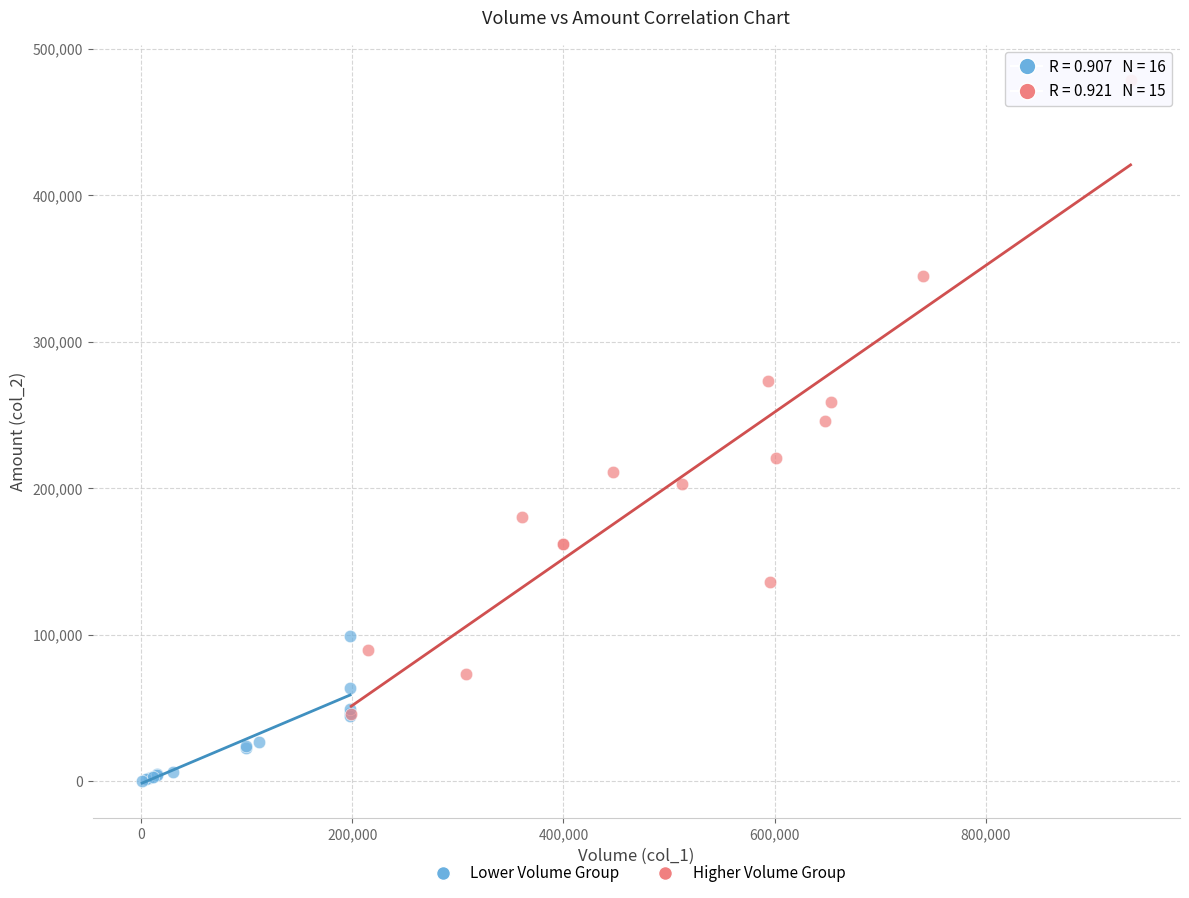

Which series reaches the maximum Y coordinate?

Higher Volume Group